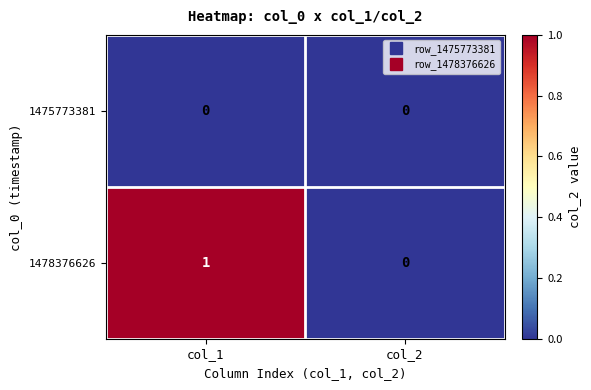

Which series has the largest range (max minus min)?

1478376626